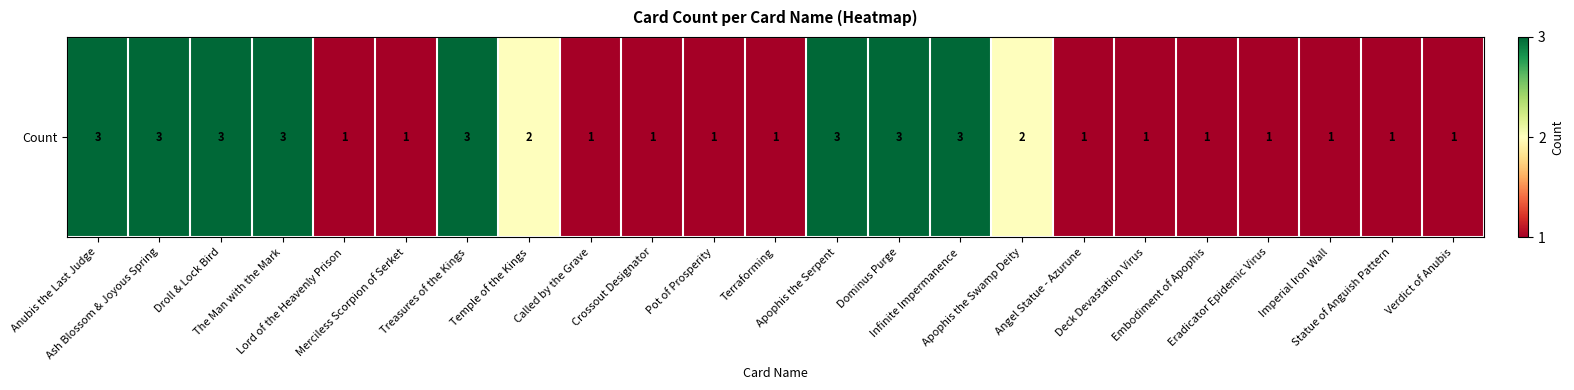

Which category has the lowest value across all series?

Lord of the Heavenly Prison